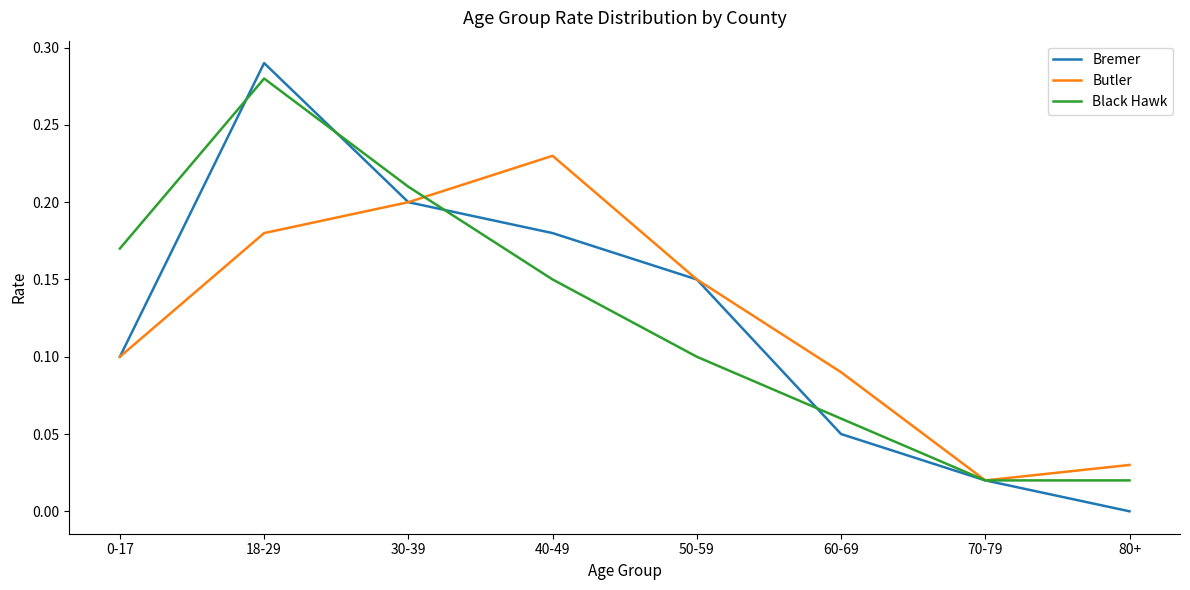

The Butler series shows 0.2 at 30-39. True or false?

True